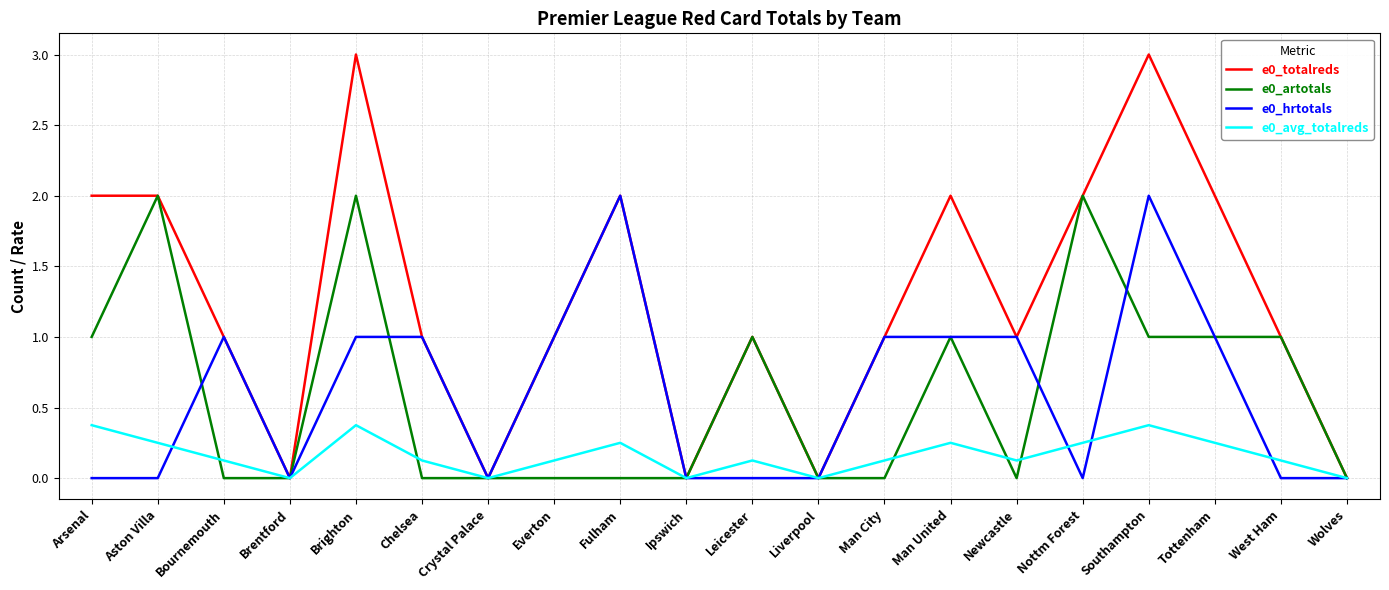

Is the value of e0_totalreds at Aston Villa greater than the value of e0_avg_totalreds at Liverpool?

Yes